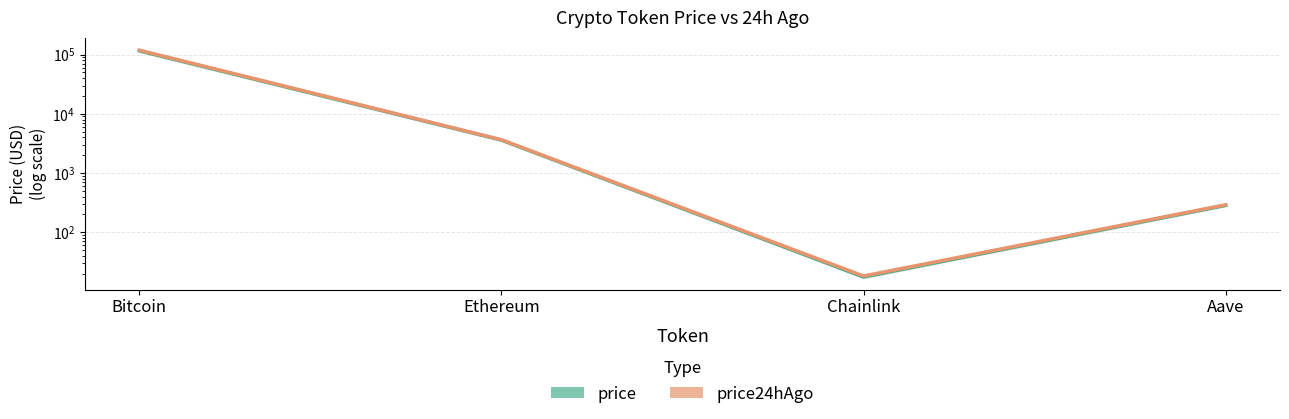

Is the value of price24hAgo at Ethereum greater than the value of price (current) at Bitcoin?

No